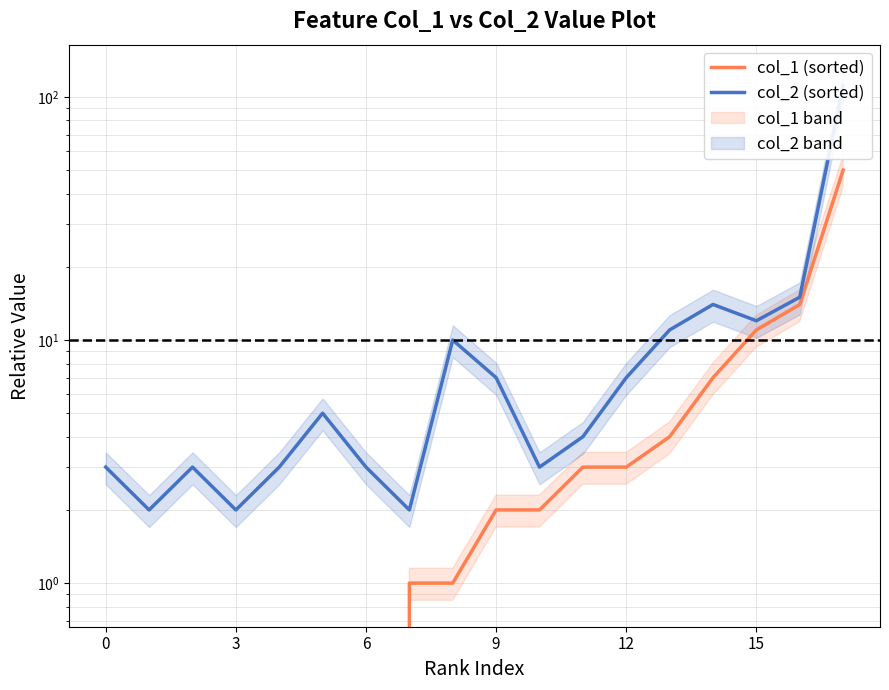

Reading left to right, extract all data points from this chart.

col_1 (sorted): 0	0	0	0	0	0	0	1	1	2	2	3	3	4	7	11	14	50
col_2 (sorted): 3	2	3	2	3	5	3	2	10	7	3	4	7	11	14	12	15	111